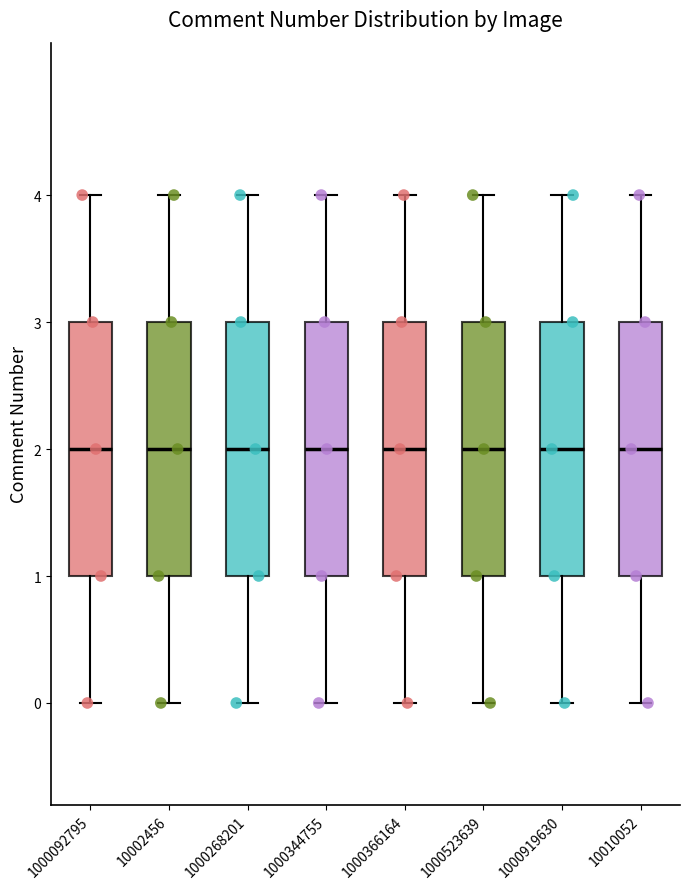

Reading left to right, transcribe this box plot: for each box, give where its median line is, the range the box spans, and where its two whiskers end, as read against the y-axis. The values are not printed on the chart, so give them approximately, as read against the axis.

1000092795: median 2, box 1 to 3, whiskers 0 to 4
10002456: median 2, box 1 to 3, whiskers 0 to 4
1000268201: median 2, box 1 to 3, whiskers 0 to 4
1000344755: median 2, box 1 to 3, whiskers 0 to 4
1000366164: median 2, box 1 to 3, whiskers 0 to 4
1000523639: median 2, box 1 to 3, whiskers 0 to 4
1000919630: median 2, box 1 to 3, whiskers 0 to 4
10010052: median 2, box 1 to 3, whiskers 0 to 4